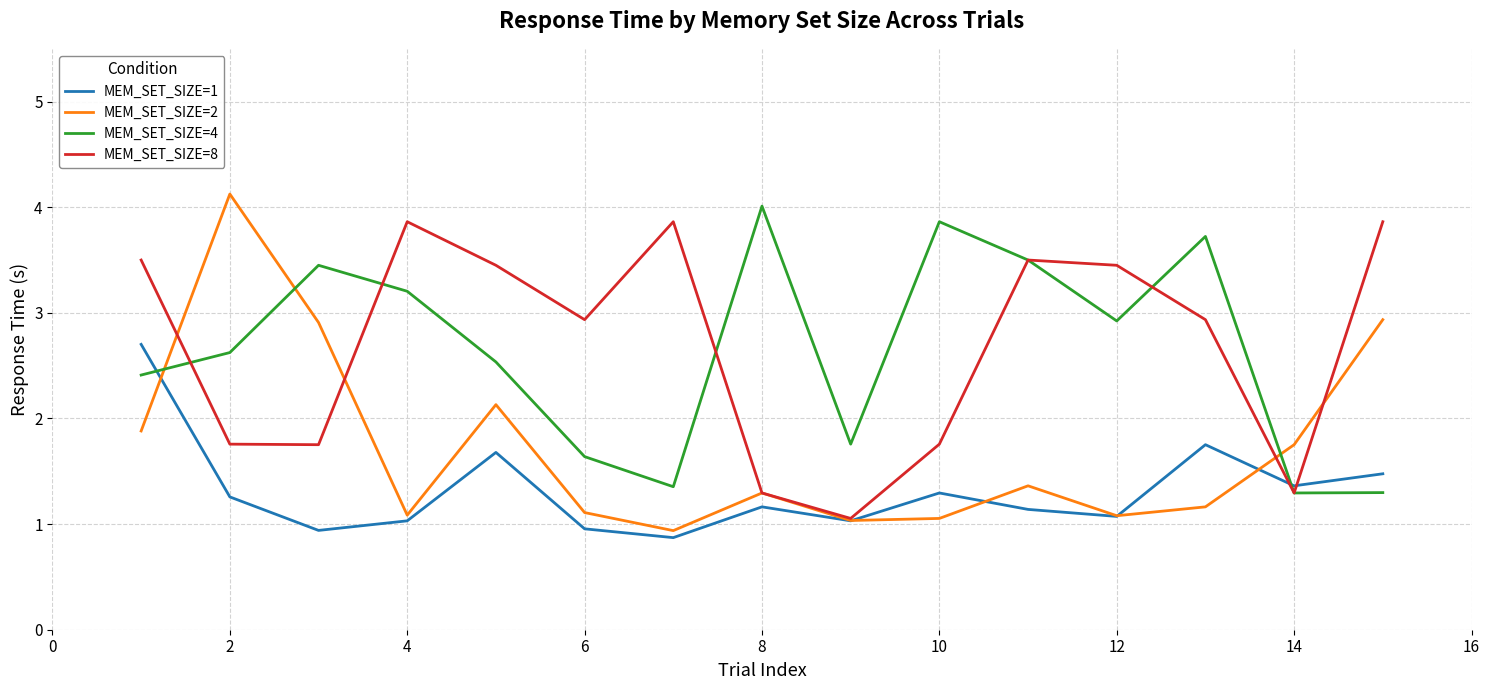

Which series has the widest spread of values?

MEM_SET_SIZE=2